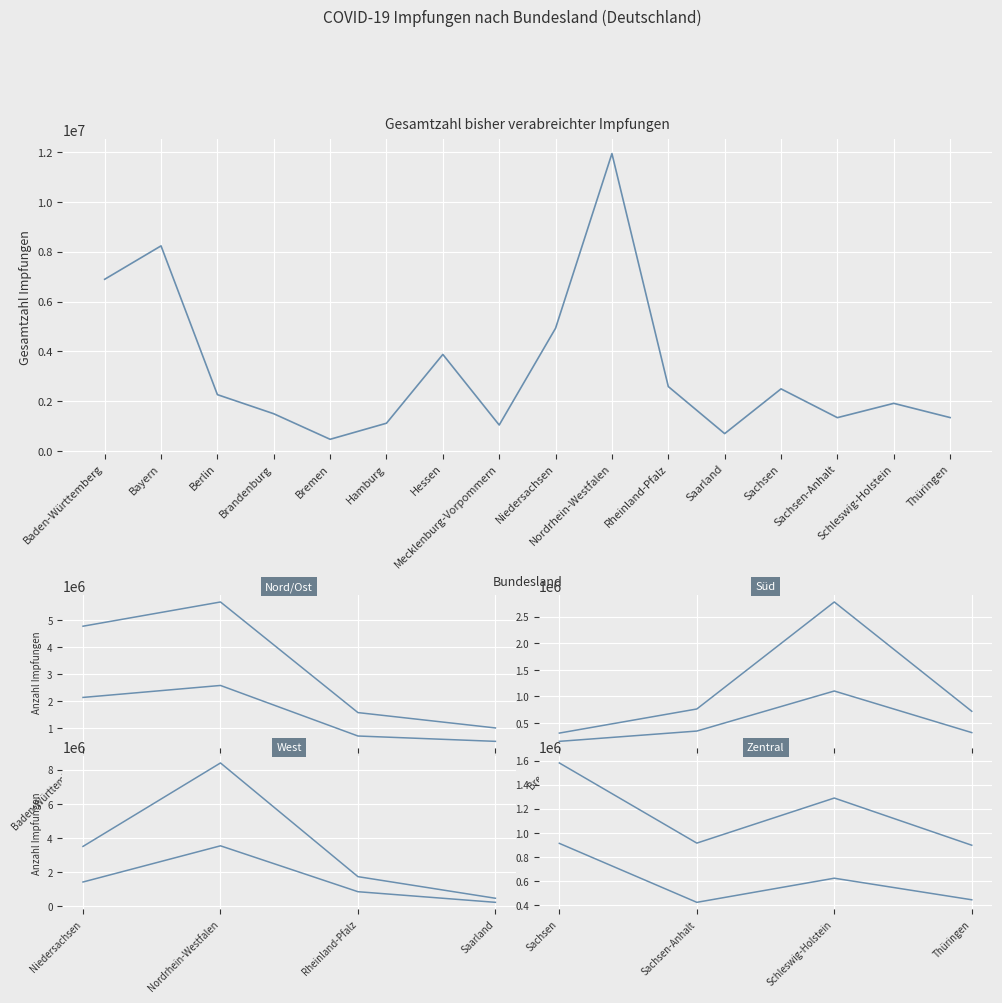

Between Brandenburg and Saarland, which series saw the biggest shift?

Gesamtzahl bisher verabreichter Impfungen